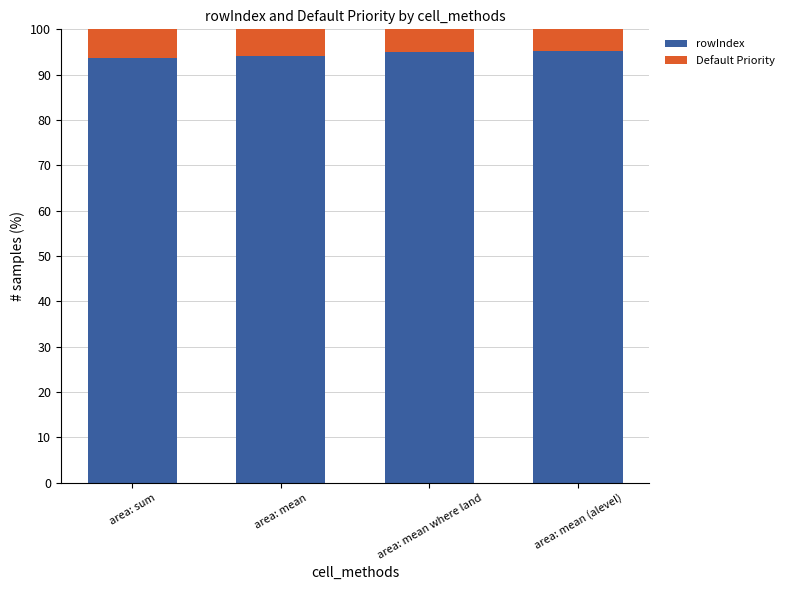

What is the total value across all series at area: mean where land?

100.0